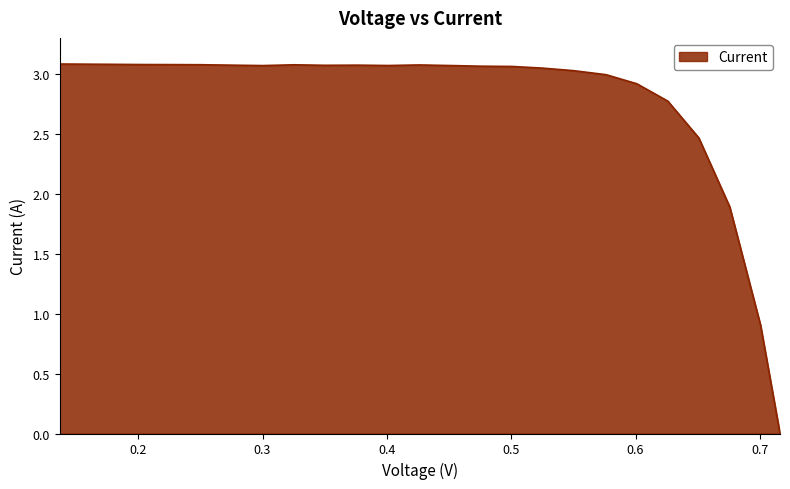

How many points are higher than both their immediate neighbors (excluding endpoints)?

4